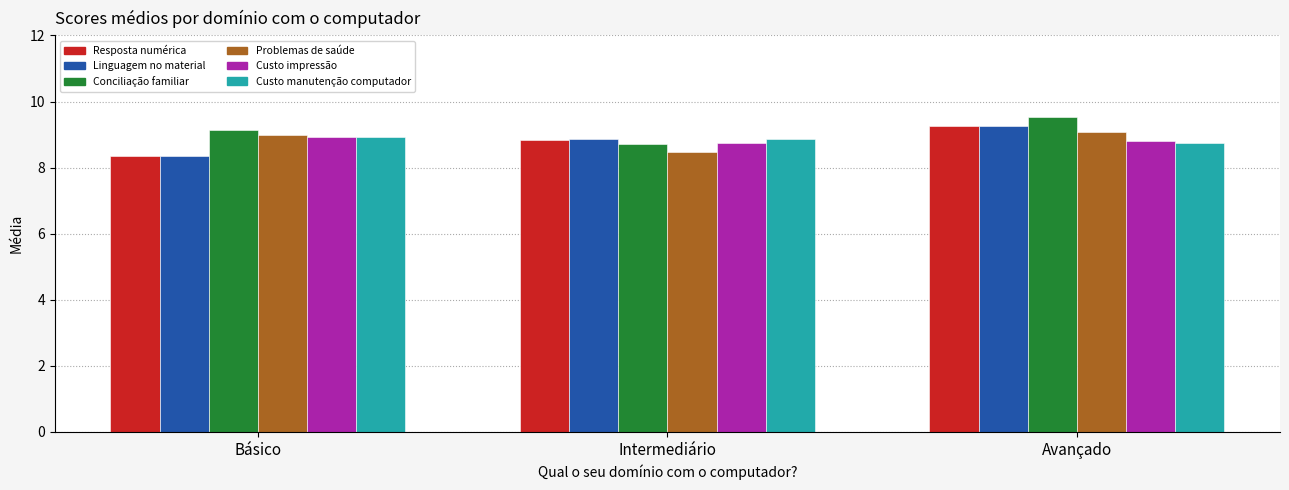

What is the spread (max minus min) of values at Avançado?

0.8